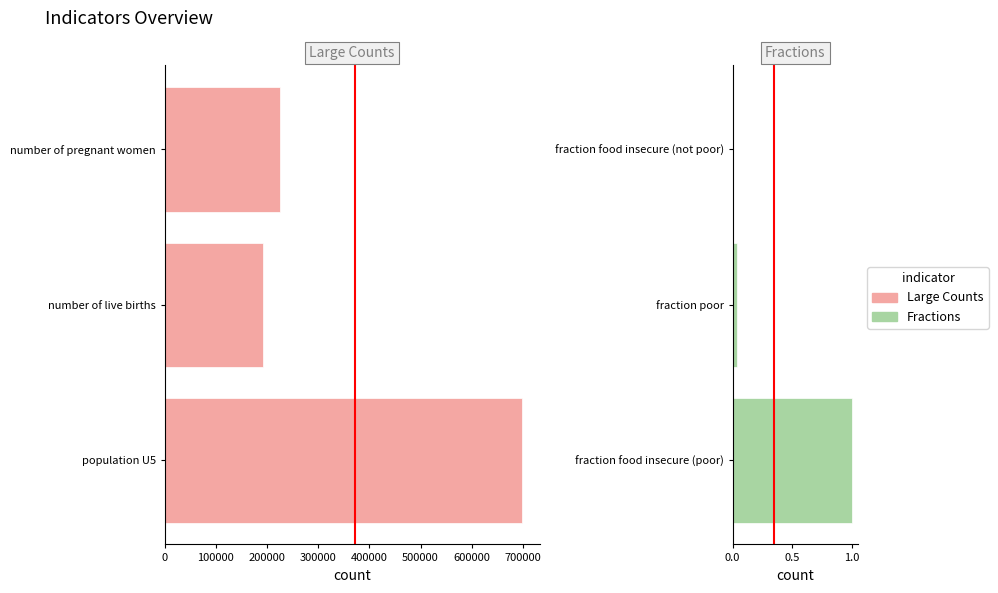

The chart shows a value of 0.0 at fraction poor. True or false?

True